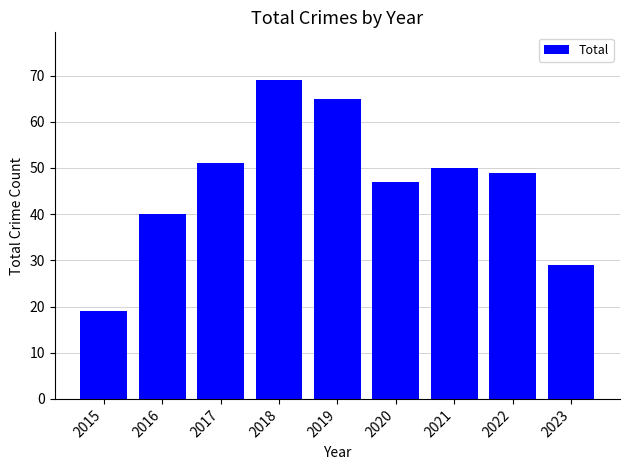

Rank the categories by value from highest to lowest.

2018, 2019, 2017, 2021, 2022, 2020, 2016, 2023, 2015